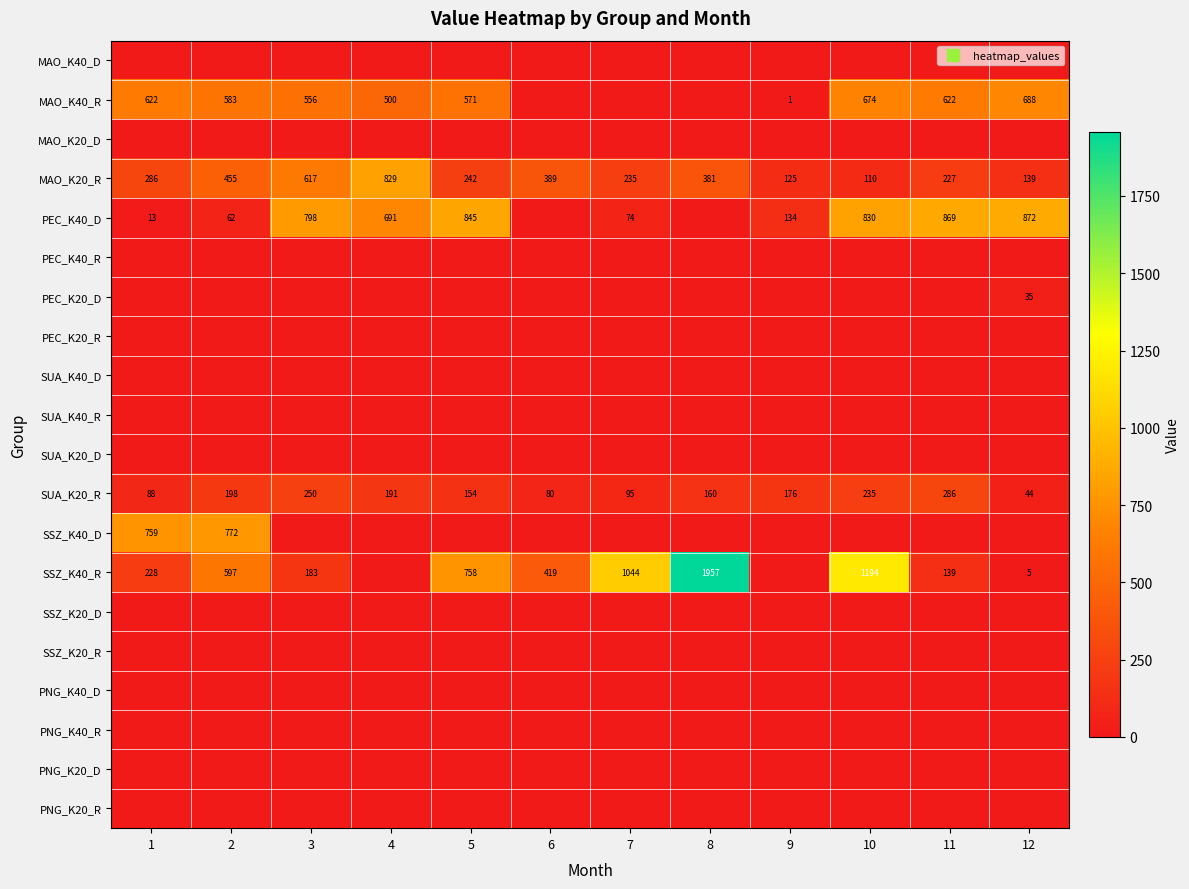

How many data points does each series have?

12